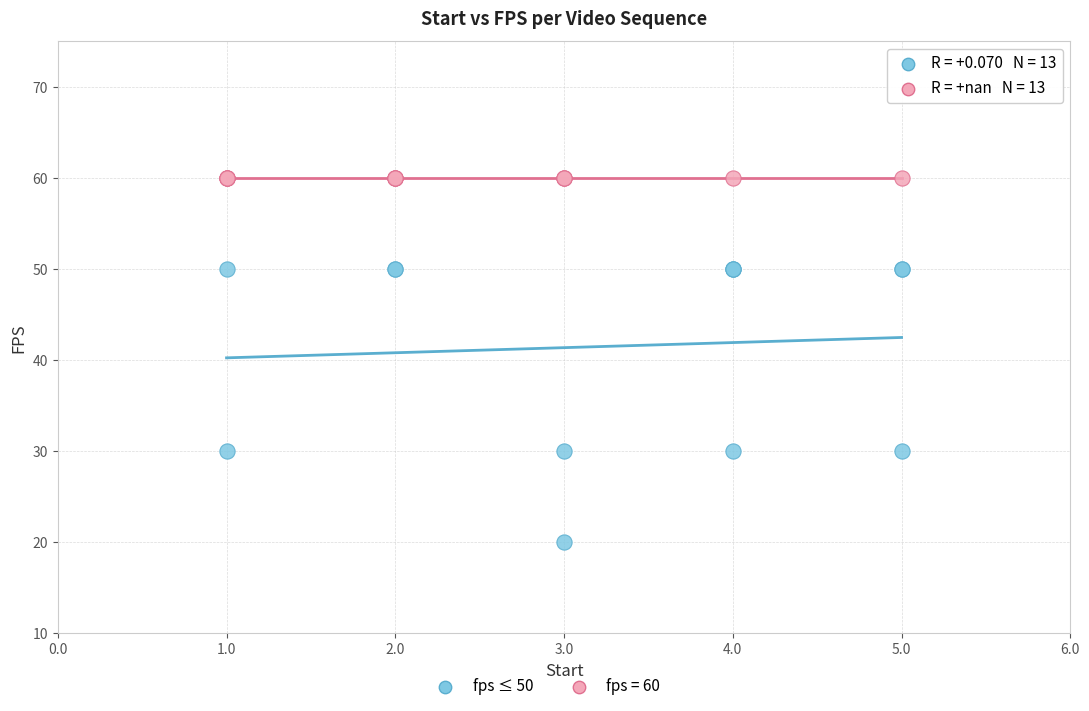

Which series contains the lowest Y value?

fps ≤ 50